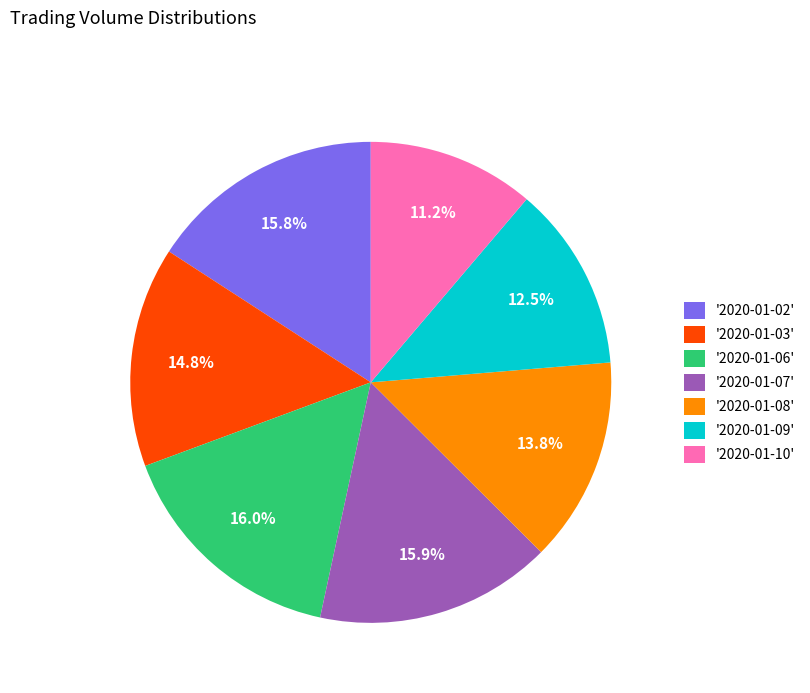

Which has a higher value, '2020-01-03' or '2020-01-09'?

'2020-01-03'